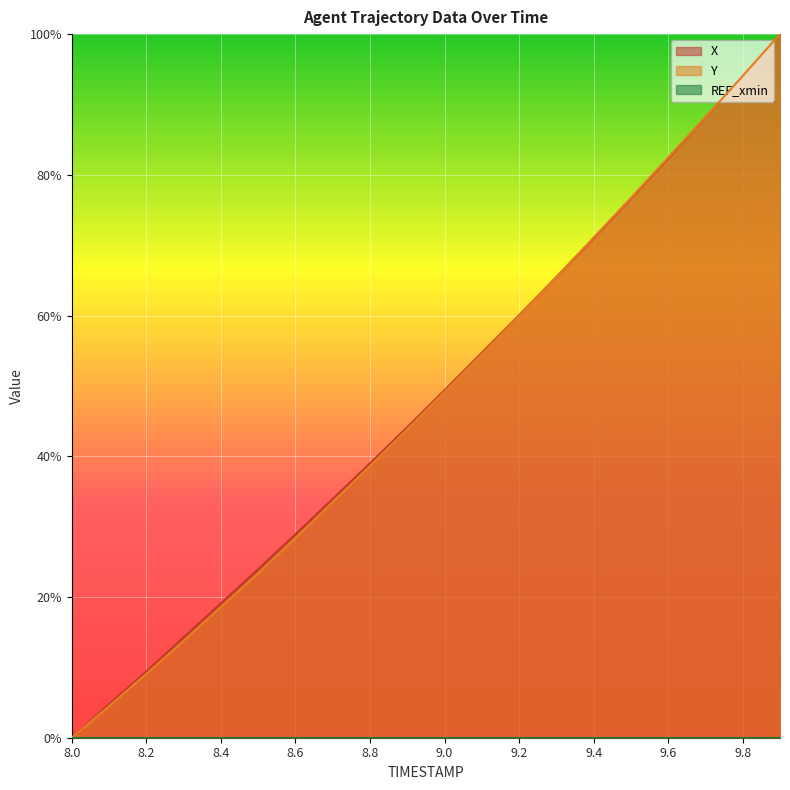

Does the chart display data point markers on the line(s)?

No